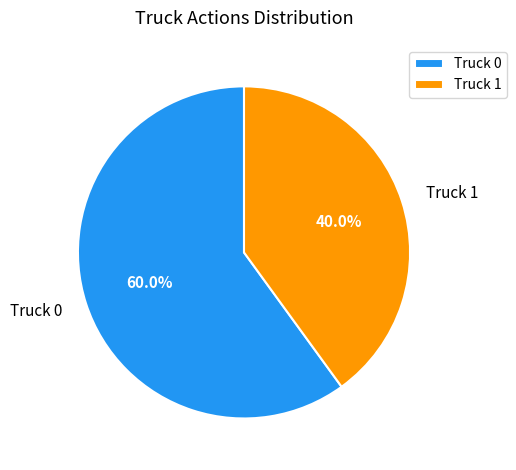

Does Truck 0 represent more than half of the total?

Yes